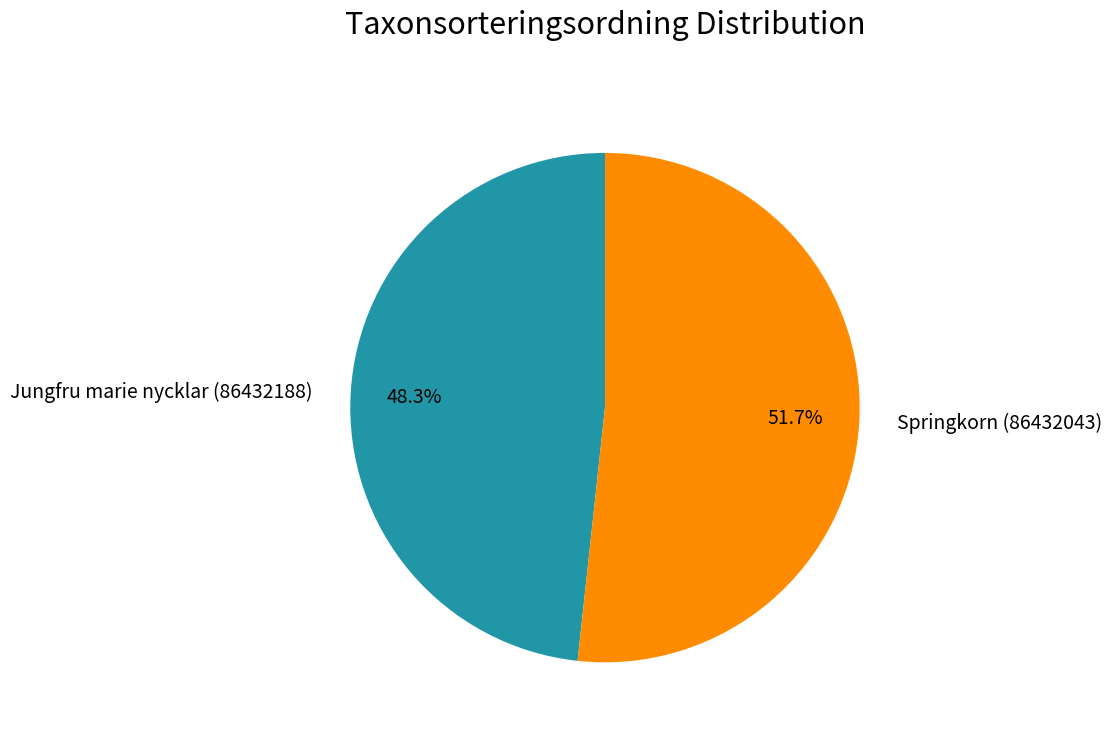

Which category has the smallest portion of the pie?

Jungfru marie nycklar (86432188)